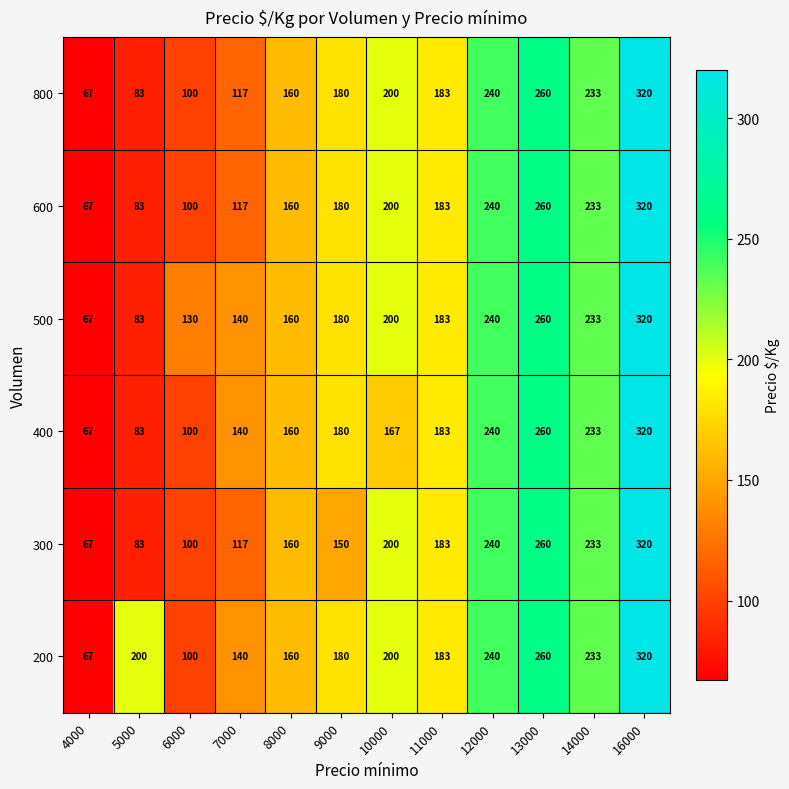

The value of 400 at 16000 is 153. True or false?

False